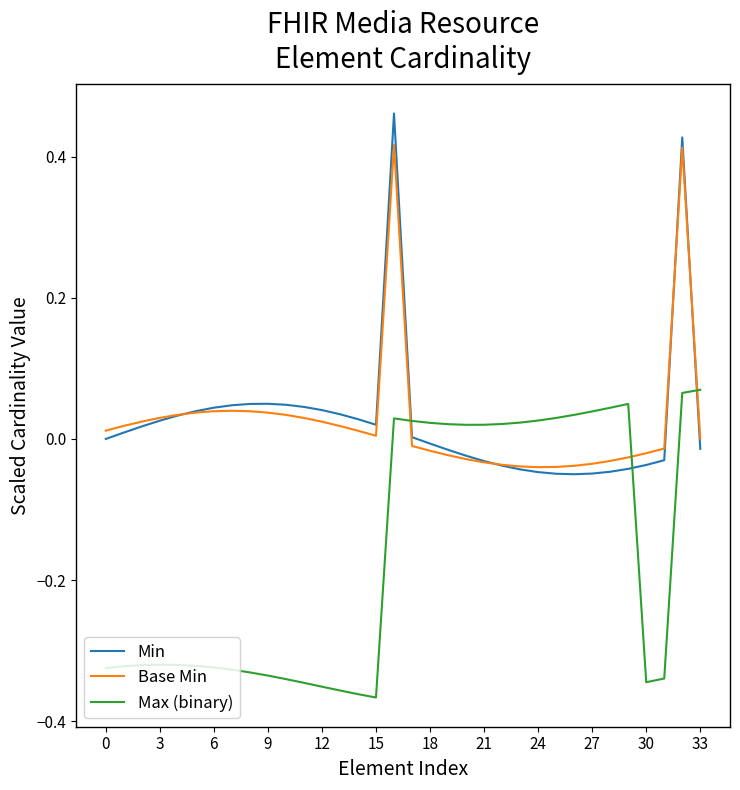

Which series has the widest spread of values?

Min